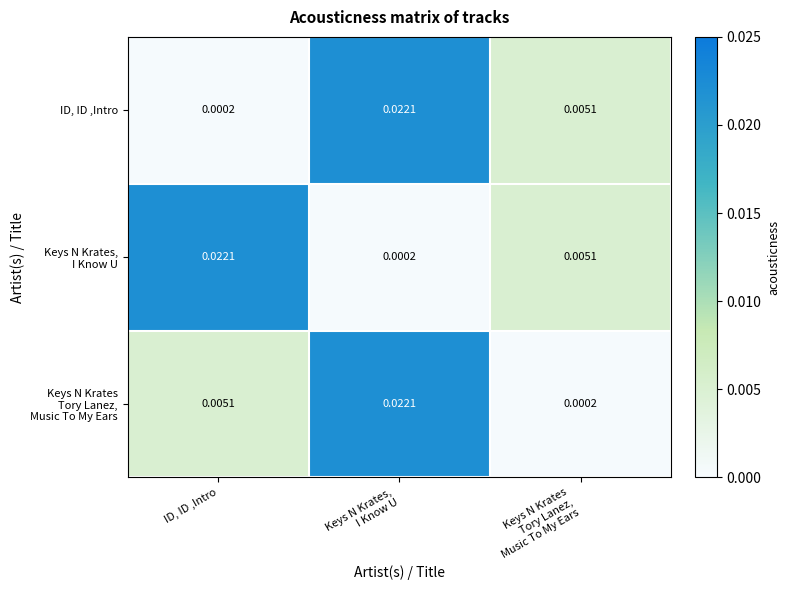

Where is ID, ID ,Intro nearest to the value 0?

ID, ID ,Intro